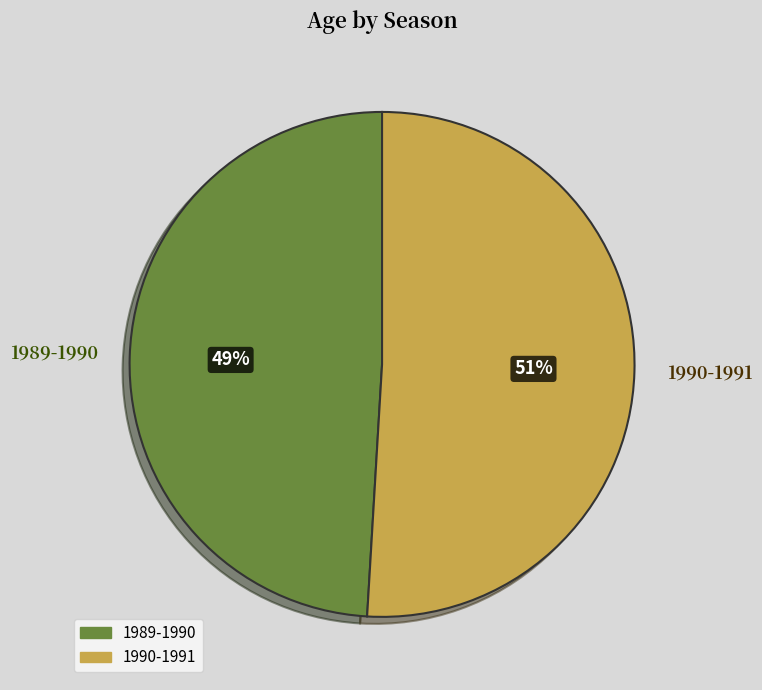

Count the number of slices in the pie.

2